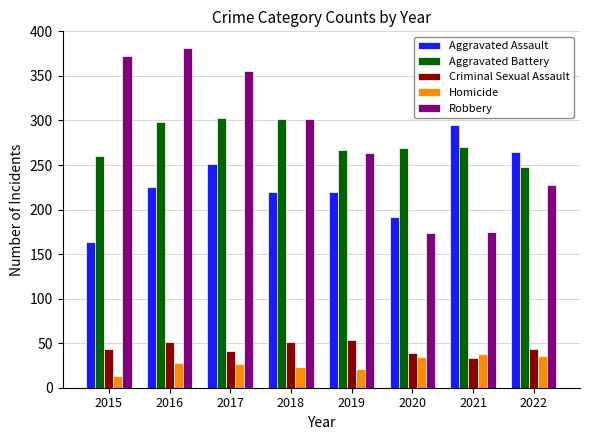

Between 2019 and 2020, which series saw the biggest shift?

Robbery